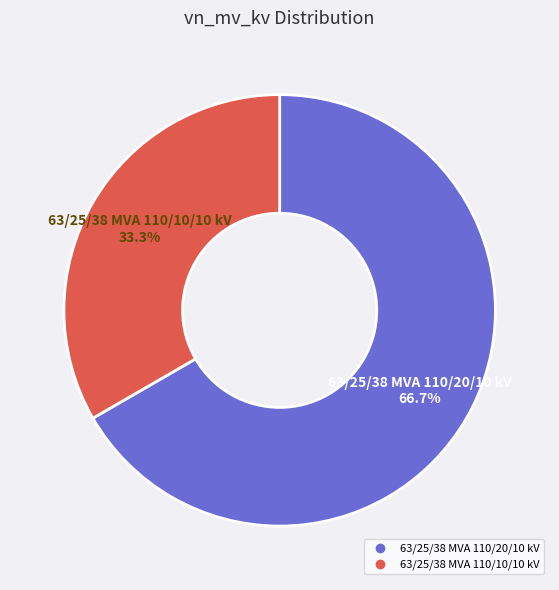

What is the ratio of the value at 63/25/38 MVA 110/20/10 kV to the value at 63/25/38 MVA 110/10/10 kV?

2.0